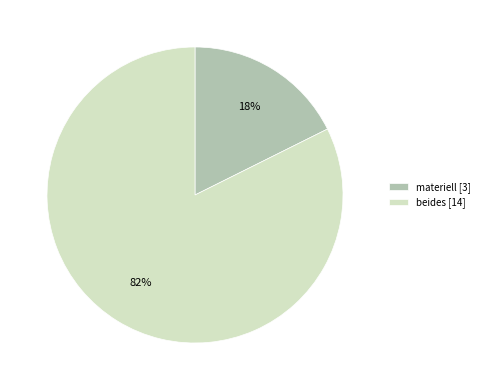

To the nearest percent, what is the average slice percentage?

50%